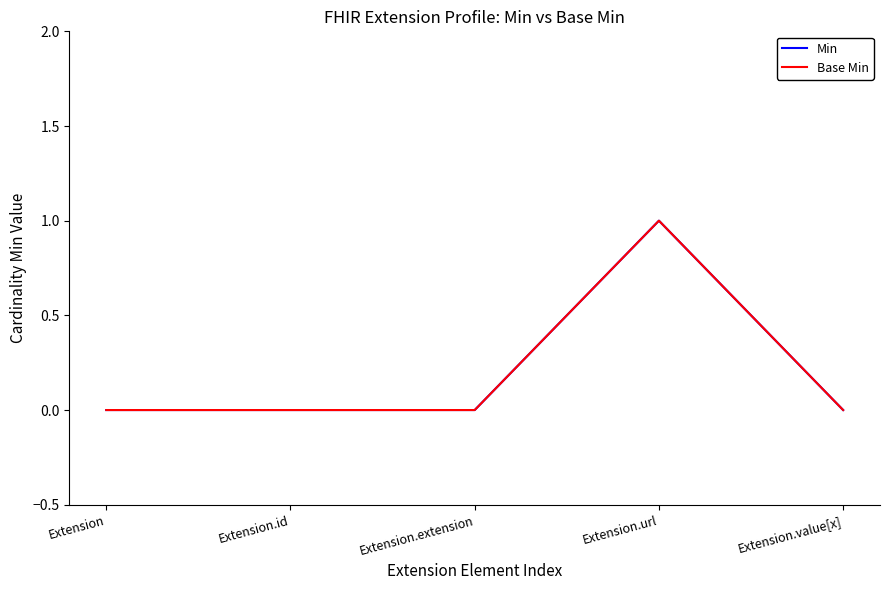

What is the sum of all Base Min values?

1